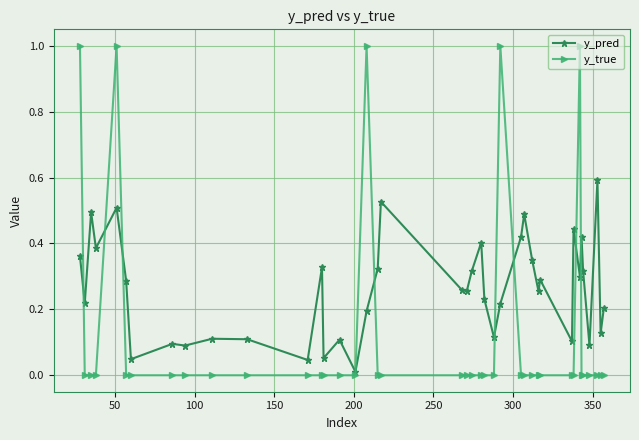

True or false: y_true has more than 1 interior local peaks.

True